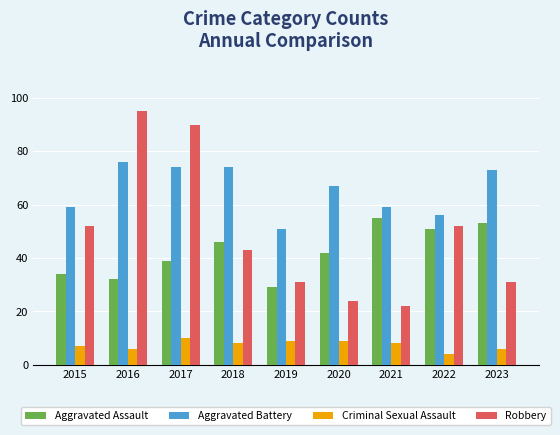

What value does the Criminal Sexual Assault series have at 2015?

7